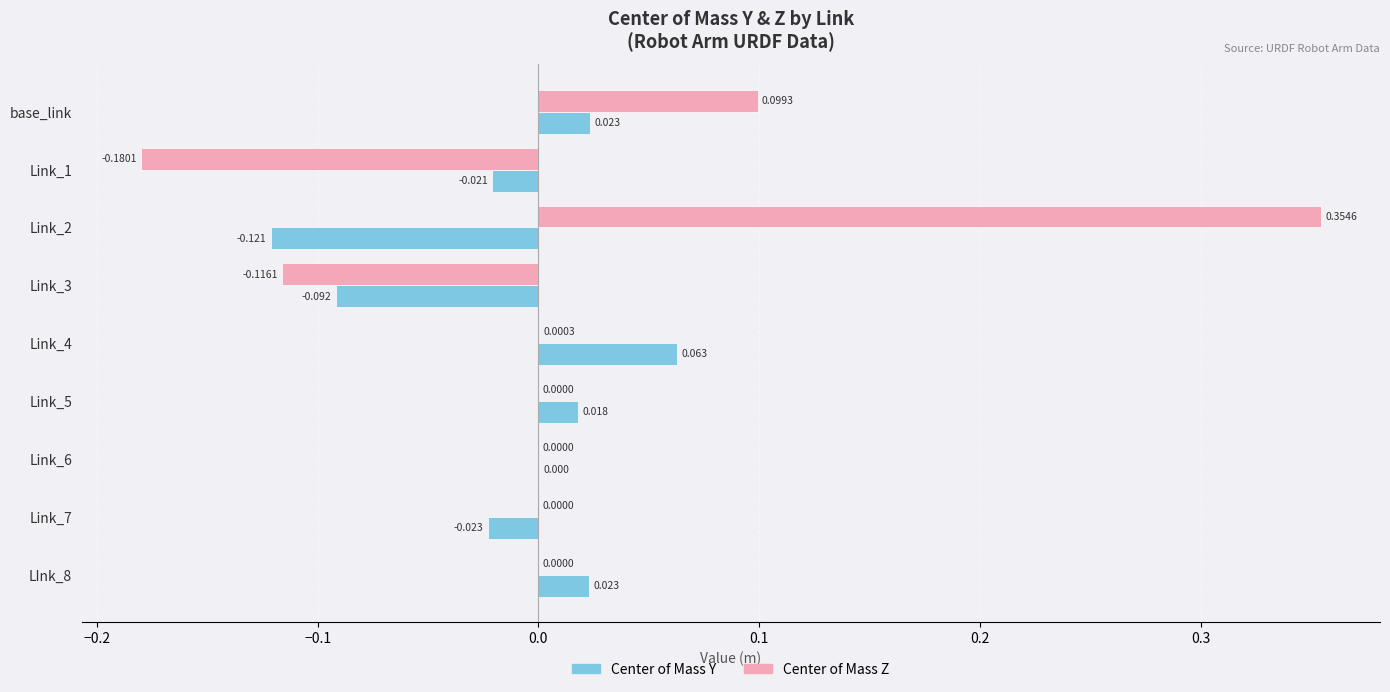

Which series changed the most between base_link and Link_4?

Center of Mass Z